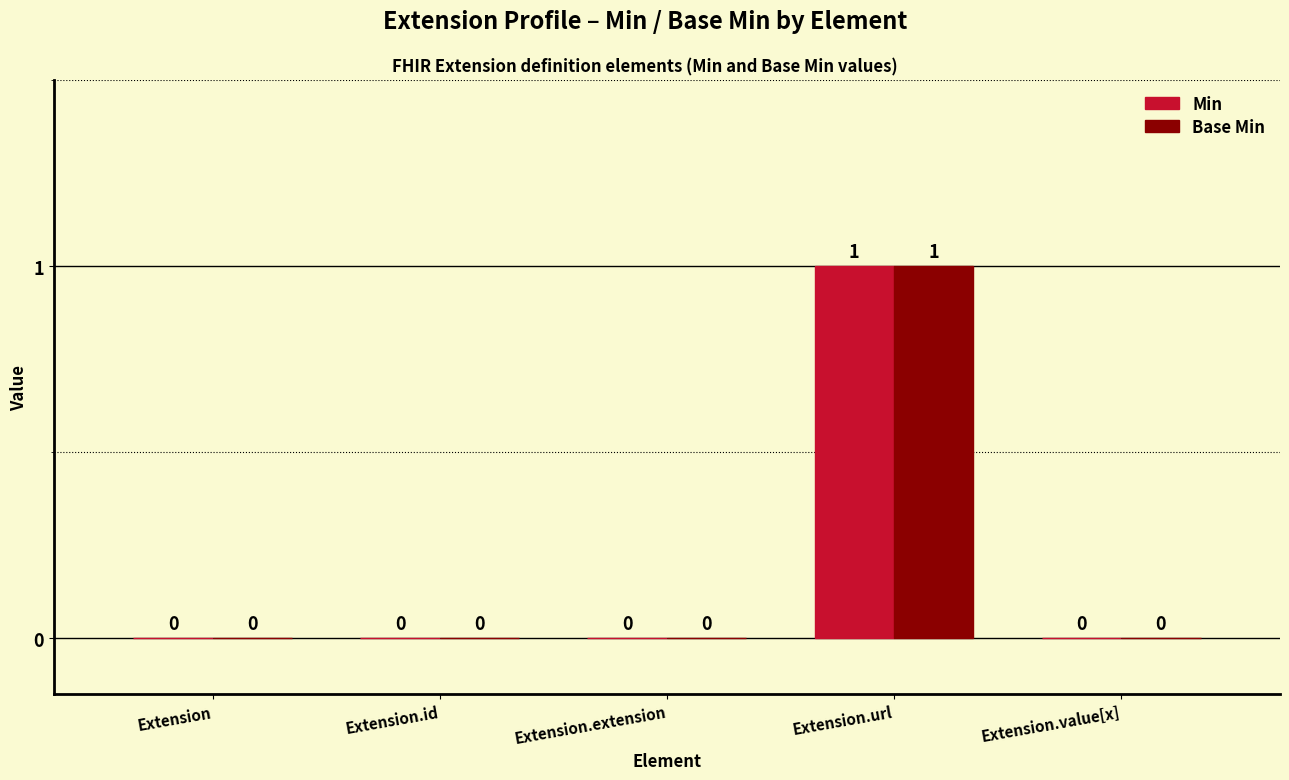

What is the greatest value displayed?

1